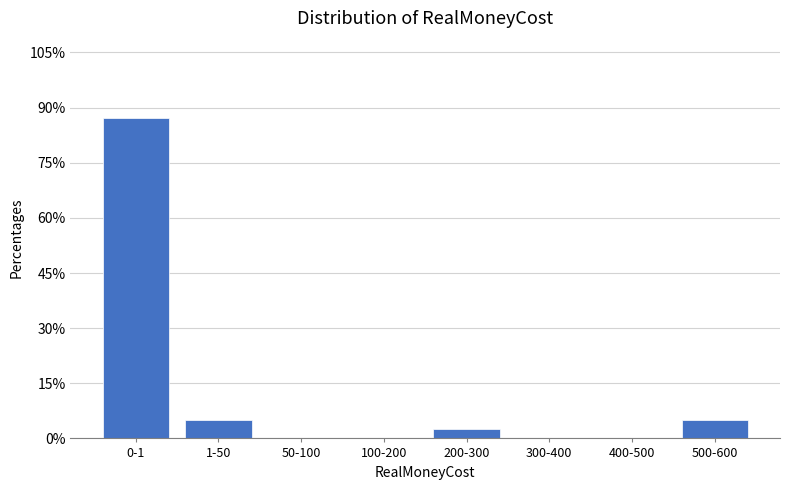

Reading right to left, extract all data points from this chart.

500-600=5.1	400-500=0.0	300-400=0.0	200-300=2.6	100-200=0.0	50-100=0.0	1-50=5.1	0-1=87.2